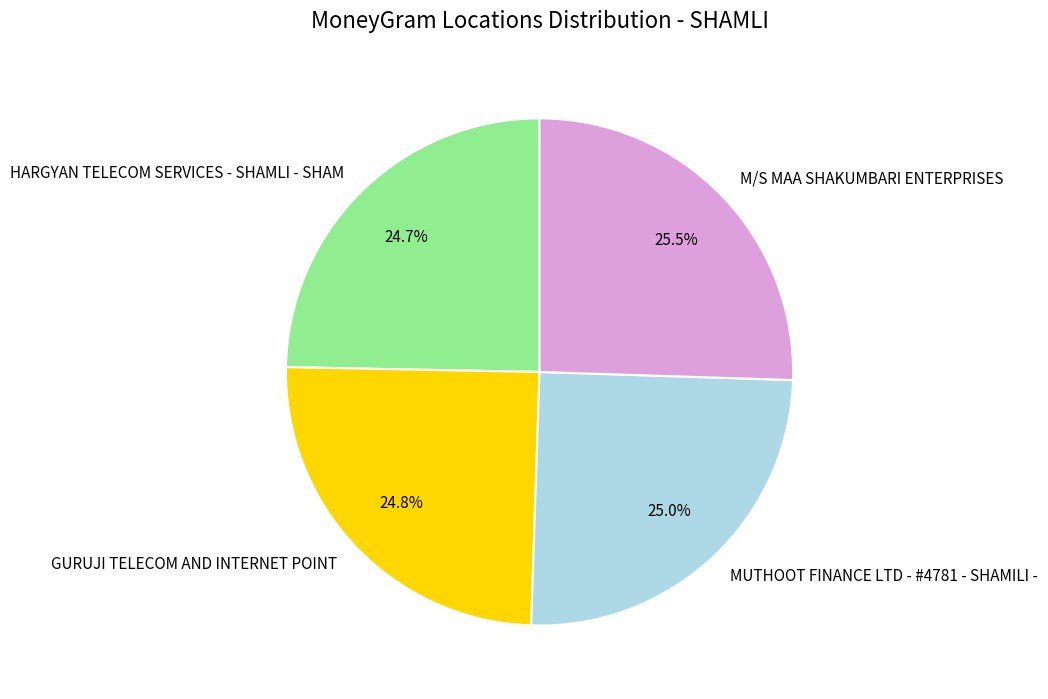

Combined, what portion of the pie is M/S MAA SHAKUMBARI ENTERPRISES and HARGYAN TELECOM SERVICES - SHAMLI - SHAM?

50.2%